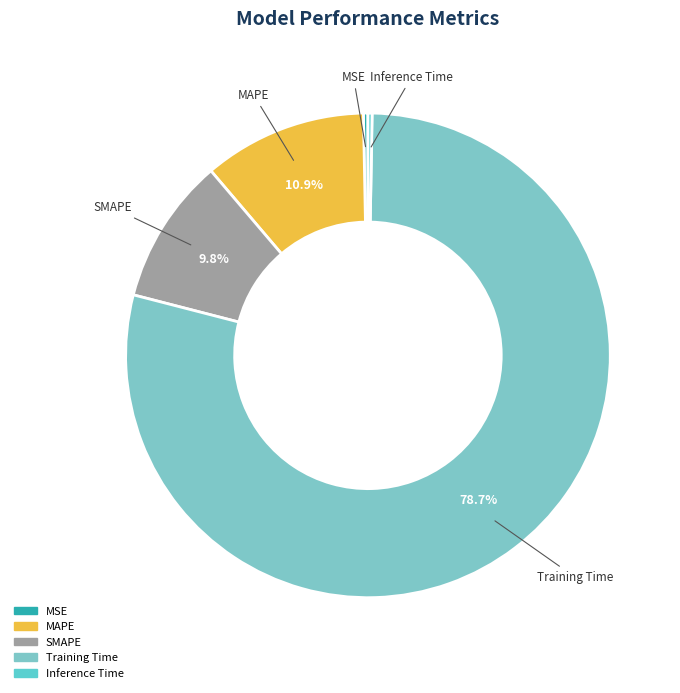

To the nearest percent, what portion does Training Time represent?

79%